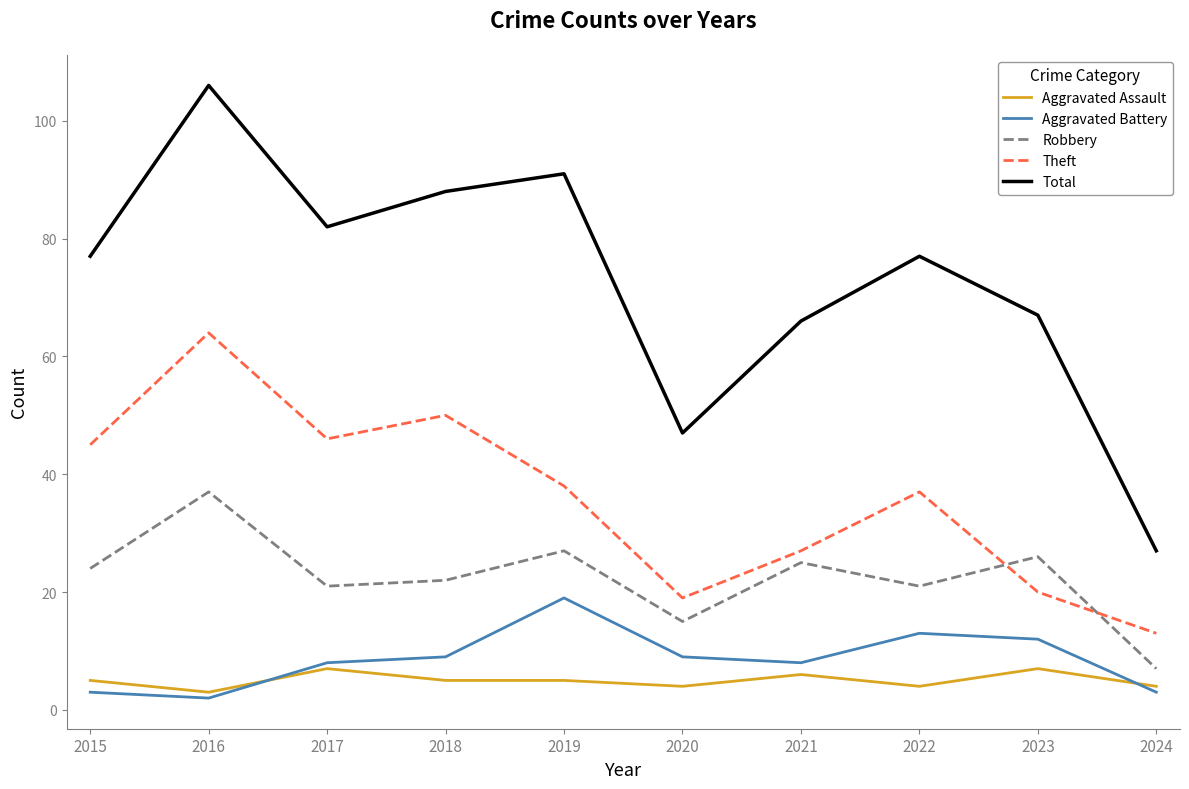

The Total series shows 82 at 2017. True or false?

True